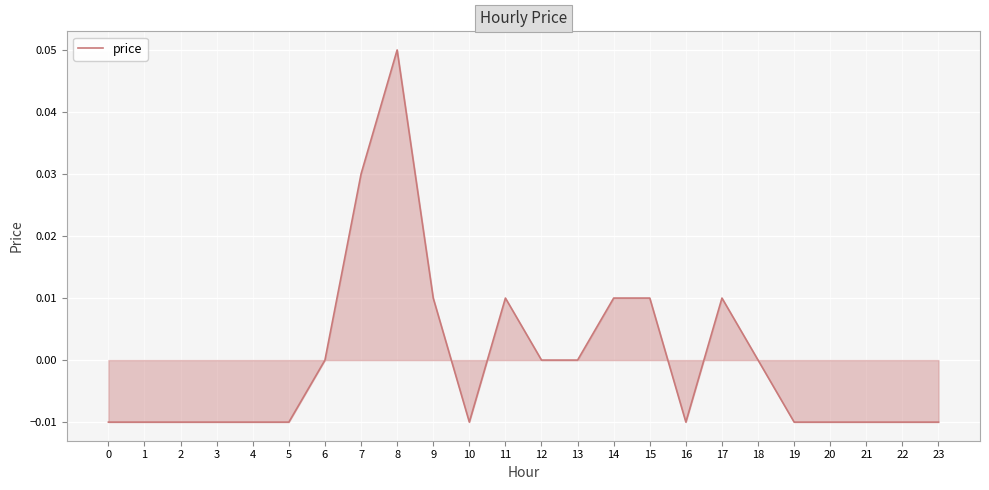

How many lines are shown in the chart?

1